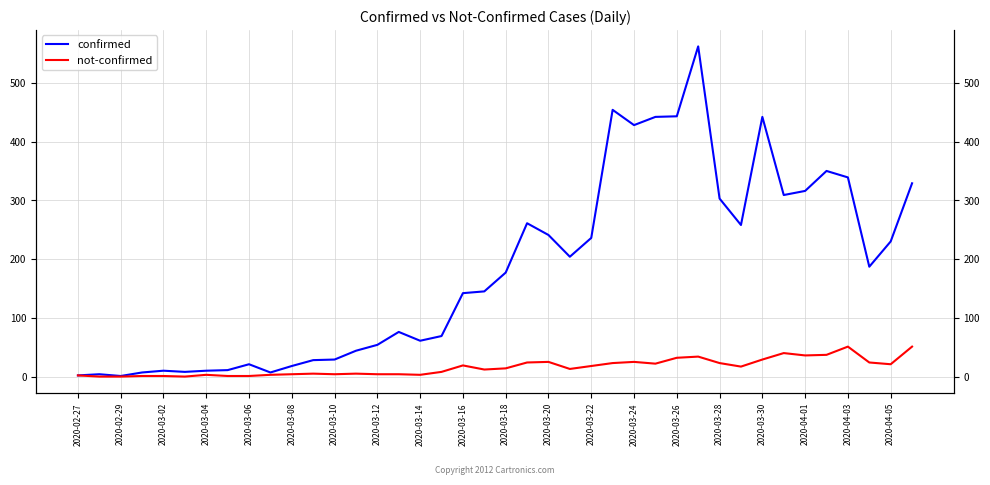

What is the average value of the not-confirmed series?

16